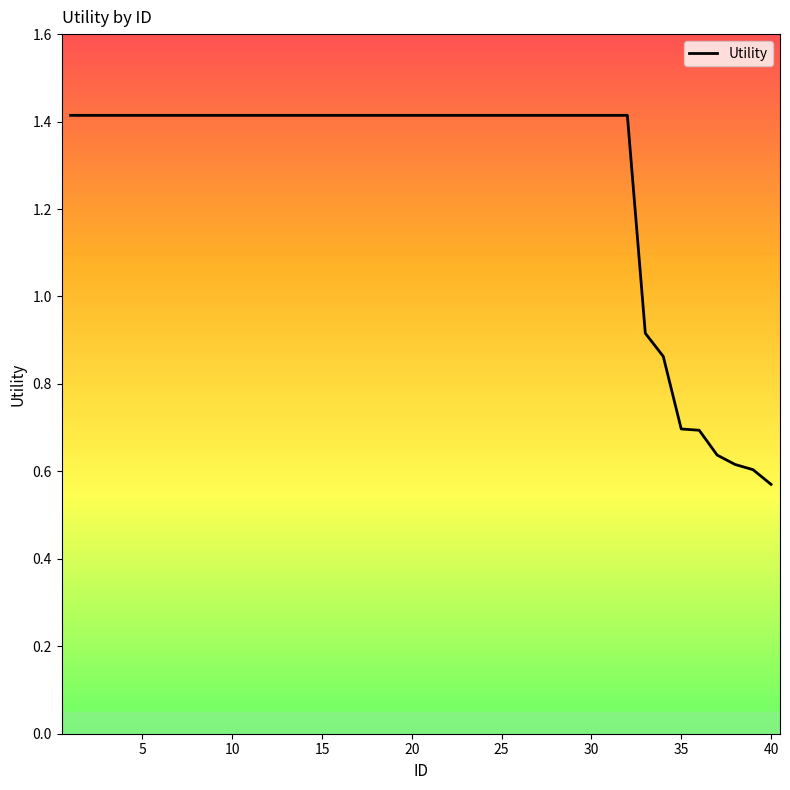

What is the greatest value displayed?

1.4